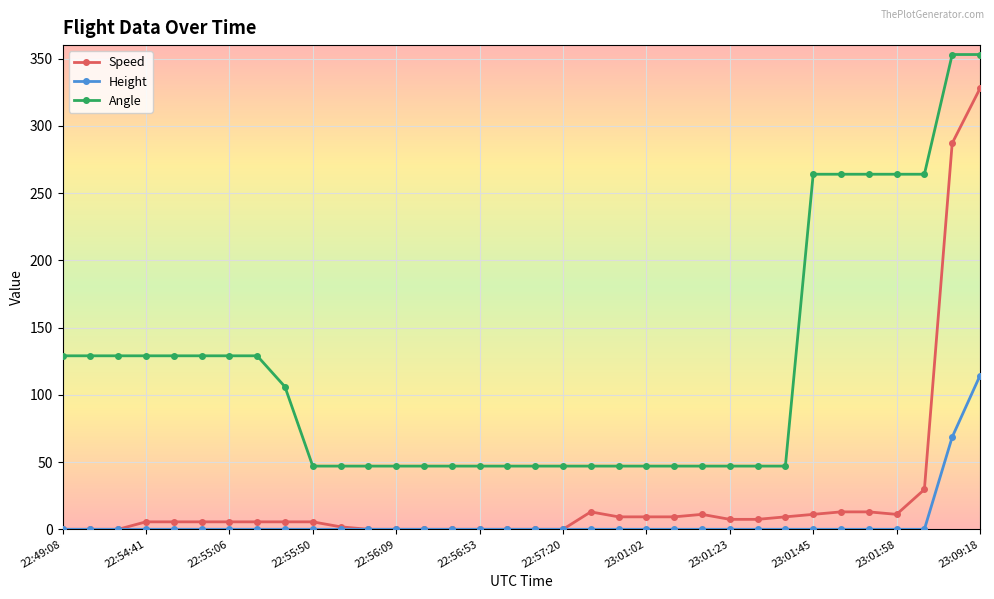

What are all the series names shown in the legend?

Speed, Height, Angle